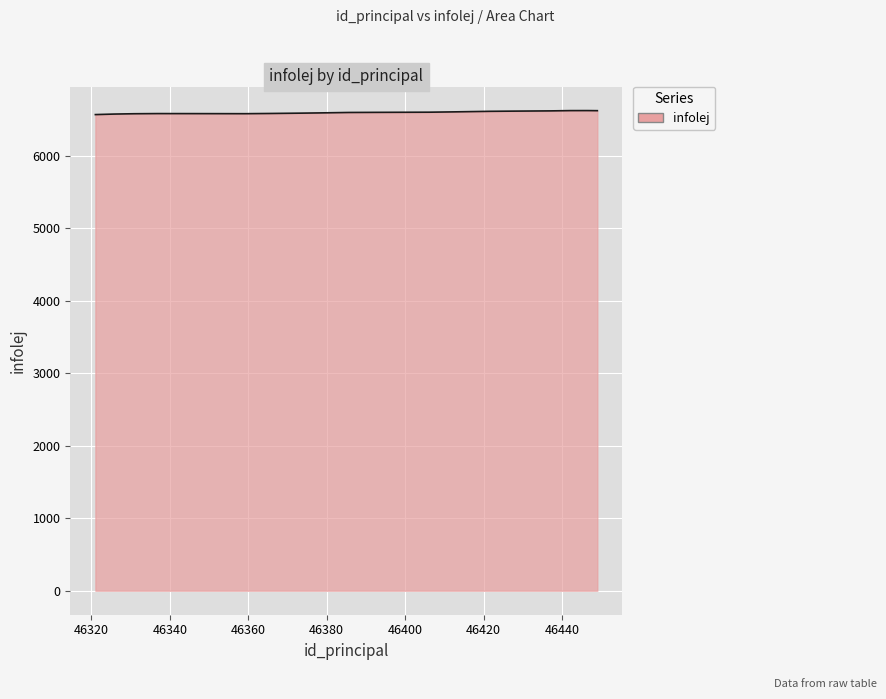

What is the average value?

6597.0